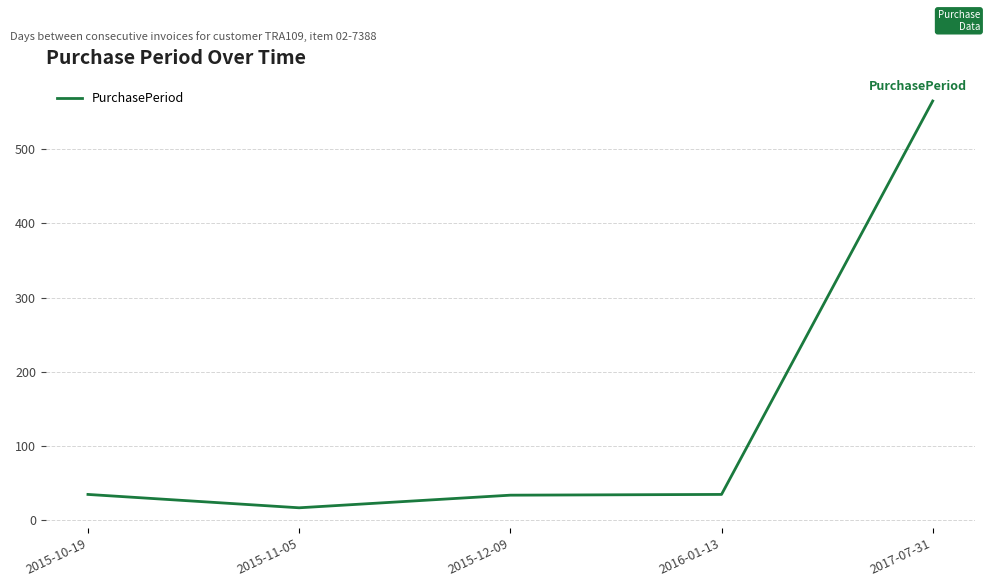

Approximately how many times larger is the value at 2015-12-09 compared to 2017-07-31?

0.1